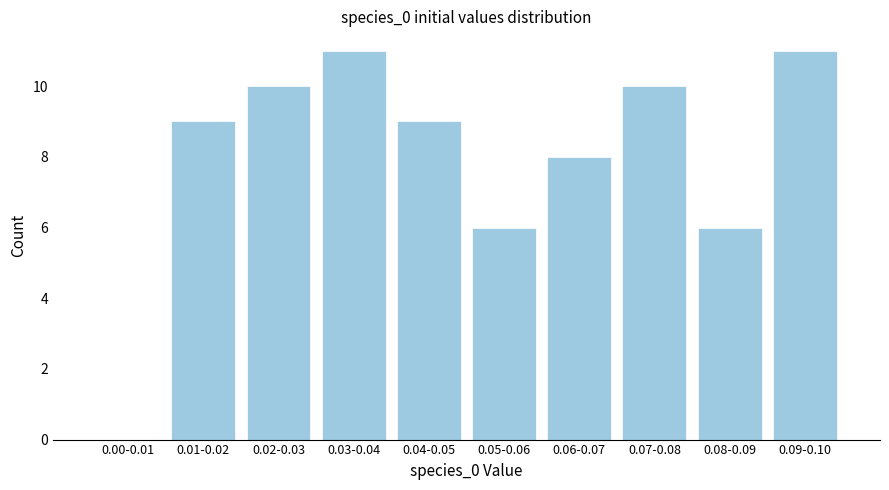

Reading left to right, transcribe all the data shown in this chart.

0.00-0.01=0	0.01-0.02=9	0.02-0.03=10	0.03-0.04=11	0.04-0.05=9	0.05-0.06=6	0.06-0.07=8	0.07-0.08=10	0.08-0.09=6	0.09-0.10=11